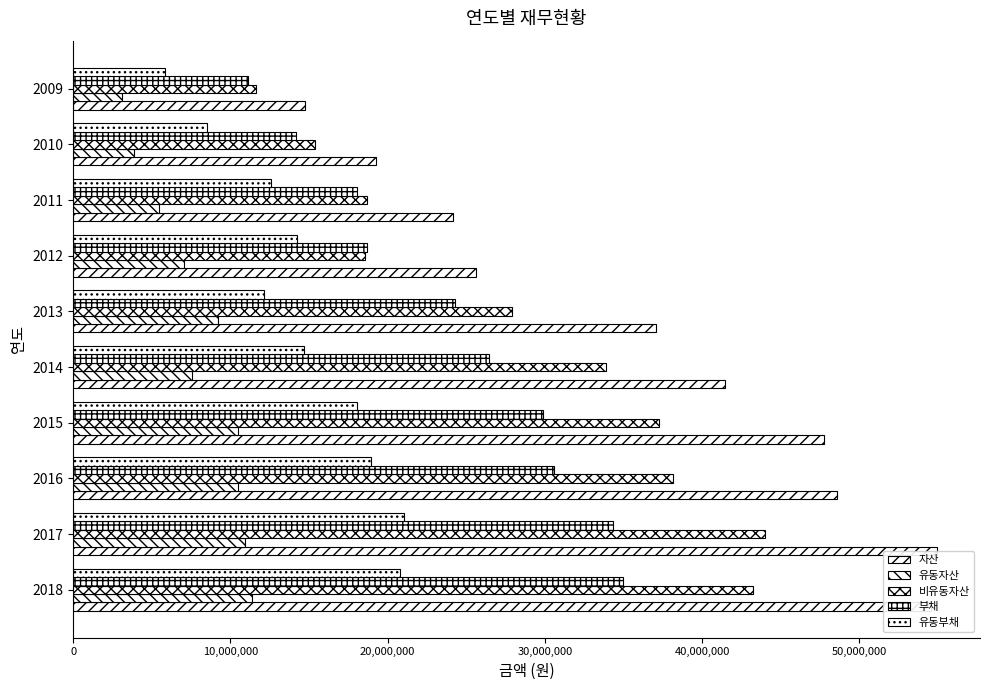

How many values in the 부채 series are below 26452439?

5